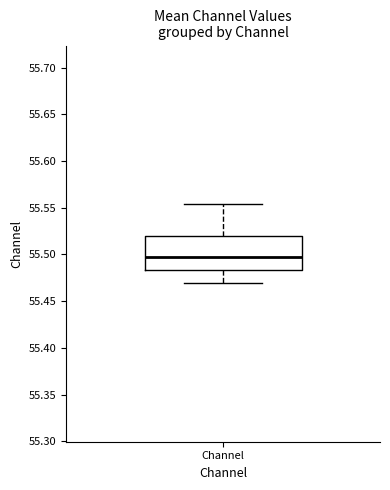

Transcribe this box plot: give where the median line is, the range the box spans, and where the two whiskers end, as read against the y-axis. The values are not printed on the chart, so give them approximately, as read against the axis.

median 55.495, box 55.485 to 55.520, whiskers 55.470 to 55.555